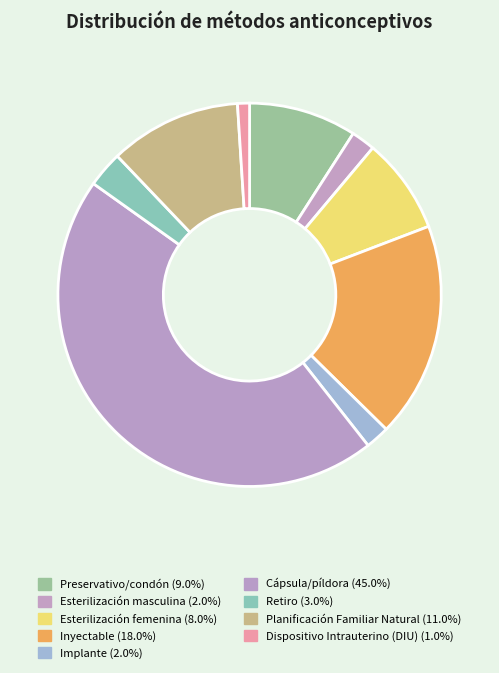

The Inyectable slice represents 27% of the pie. True or false?

False